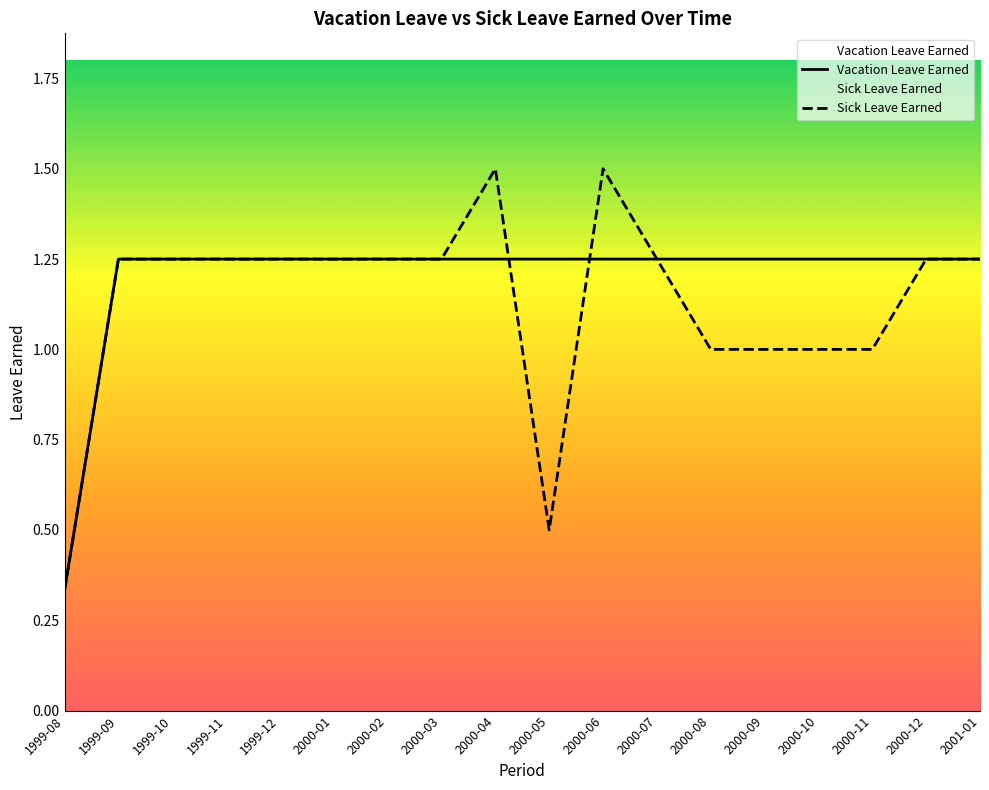

At 2000-07, list the series in order from smallest to largest.

Vacation Leave Earned, Sick Leave Earned